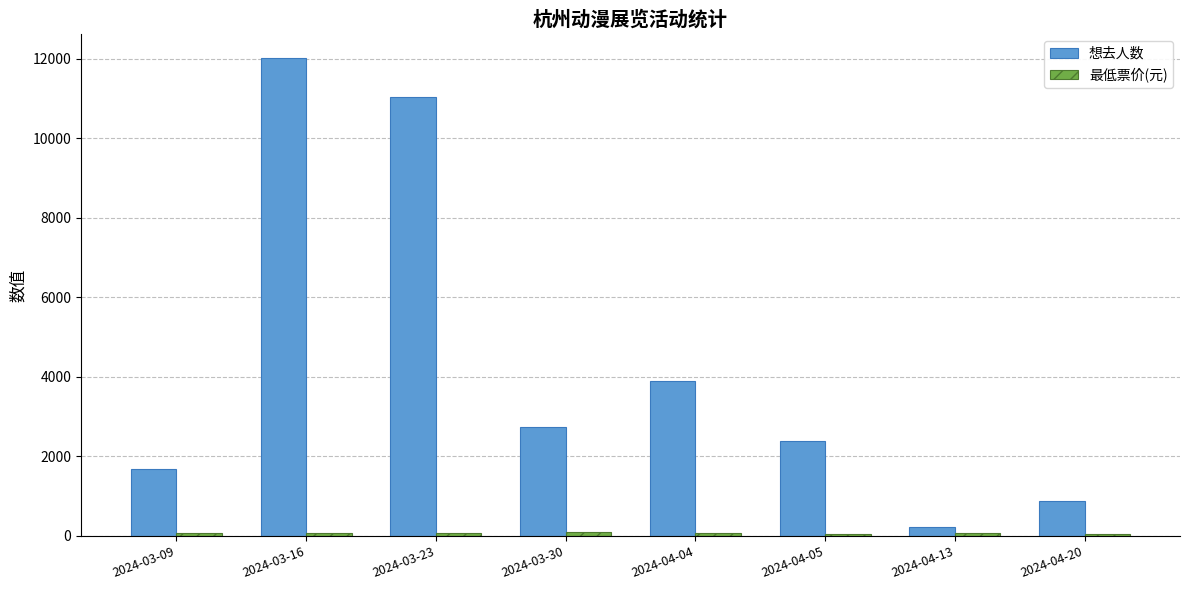

What position from the right is 2024-03-09?

8